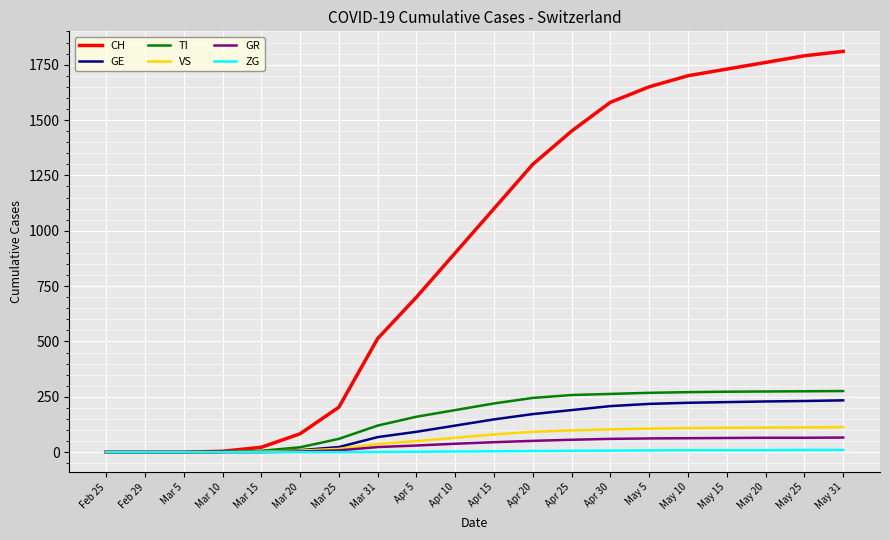

What are all the series names shown in the legend?

CH, GE, TI, VS, GR, ZG